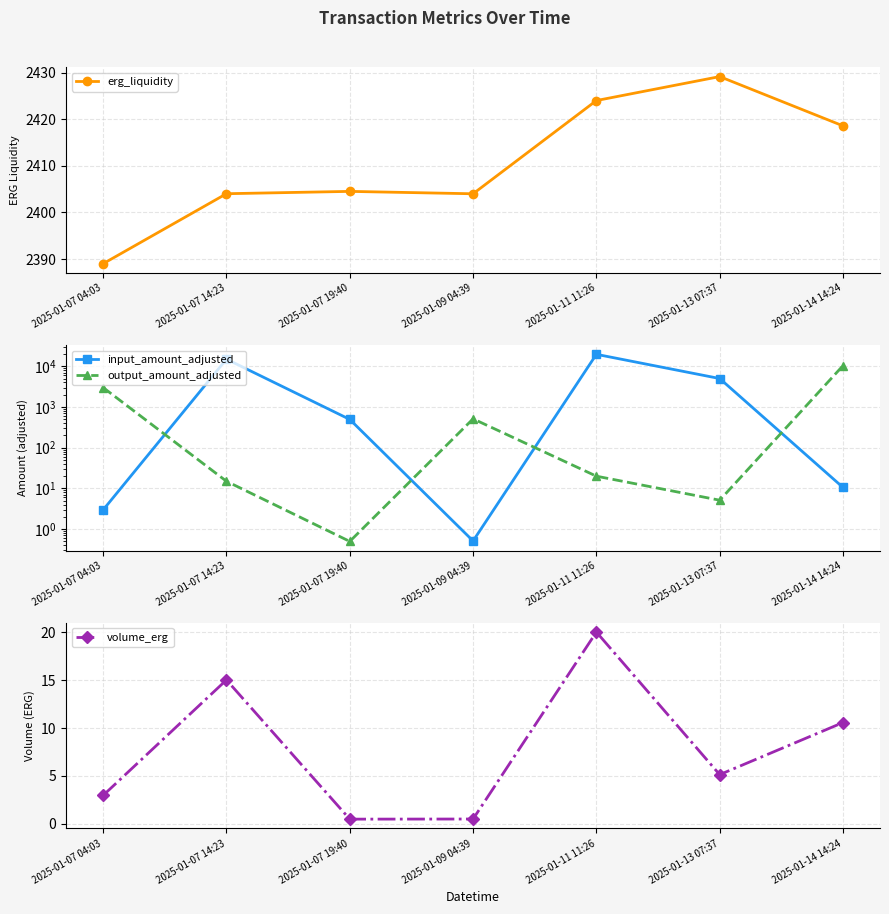

Rank the series at 2025-01-07 04:03 from highest to lowest value.

output_amount_adjusted, erg_liquidity, input_amount_adjusted, volume_erg